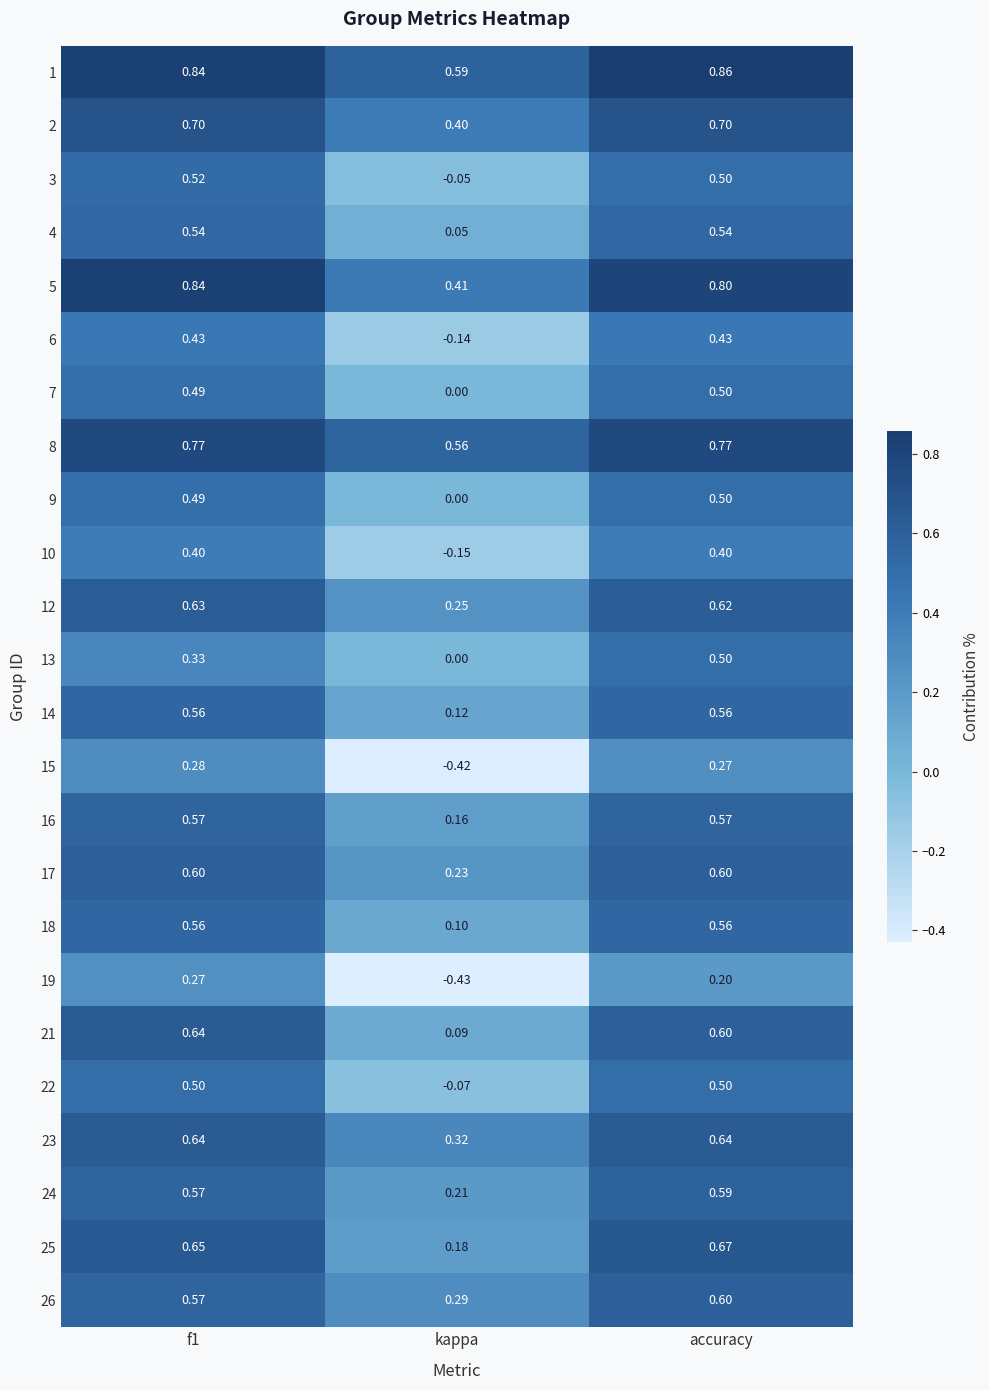

At which label is 10 closest to 0?

kappa